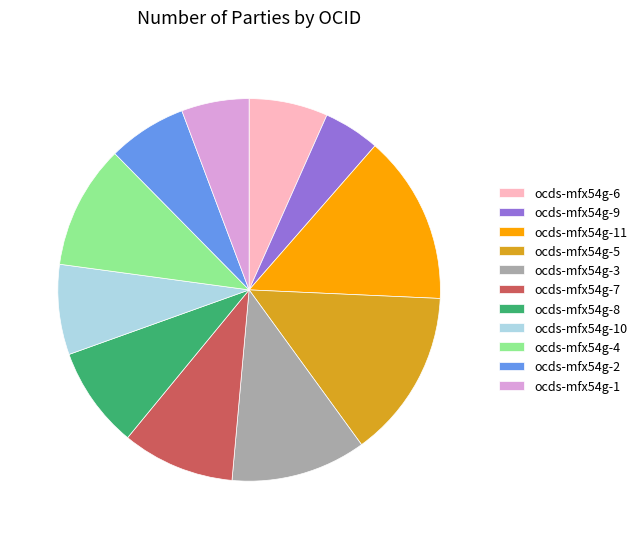

Which slice is the smallest?

ocds-mfx54g-9